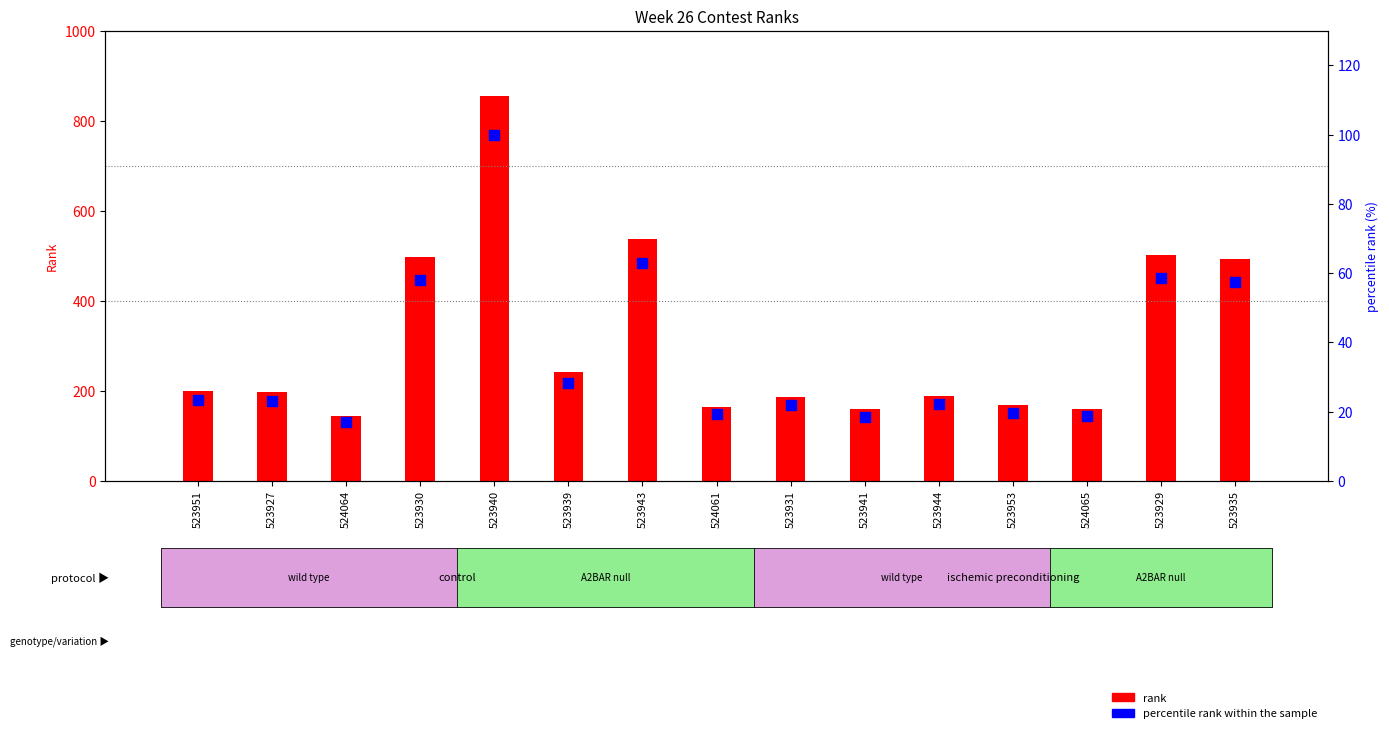

Is the value of percentile rank within the sample at 523943 greater than the value of rank at 524064?

No